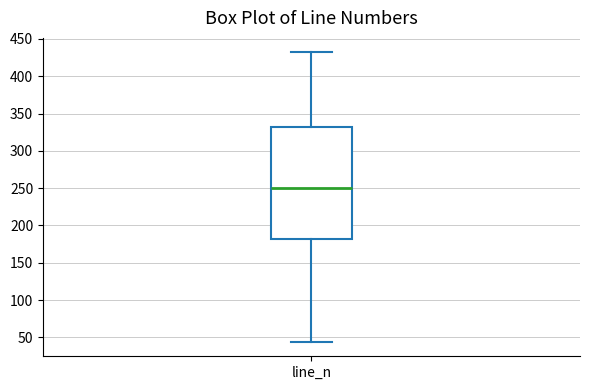

Transcribe this box plot: give where the median line is, the range the box spans, and where the two whiskers end, as read against the y-axis. The values are not printed on the chart, so give them approximately, as read against the axis.

median 250, box 180 to 330, whiskers 45 to 430